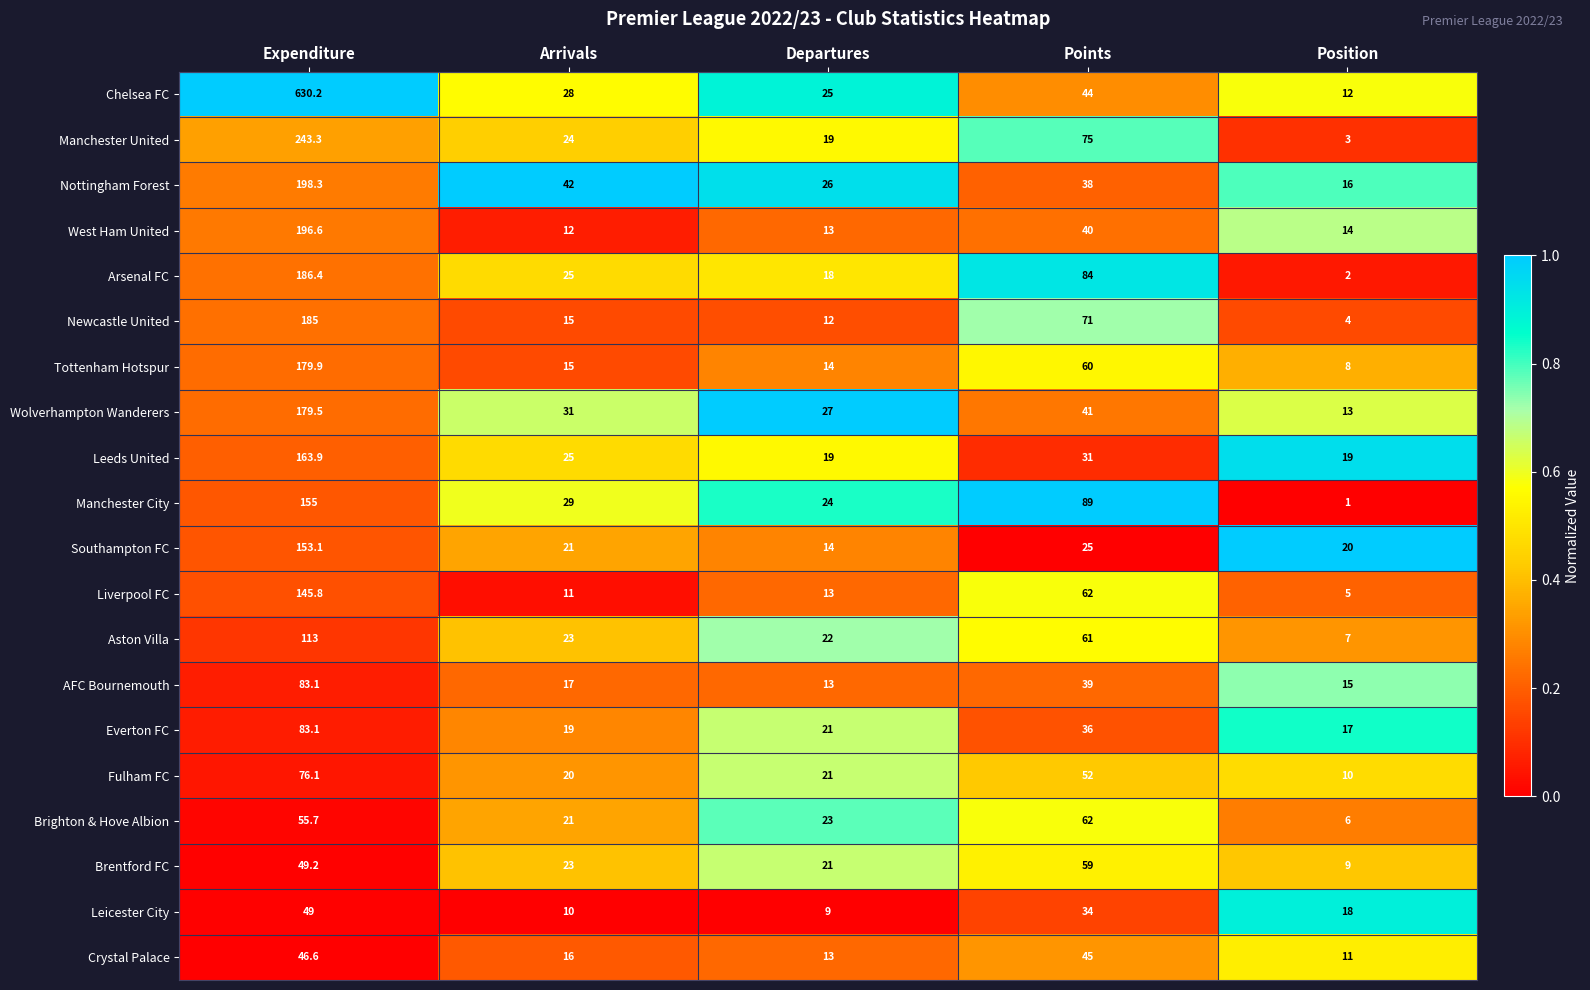

How many distinct data groups are displayed?

20